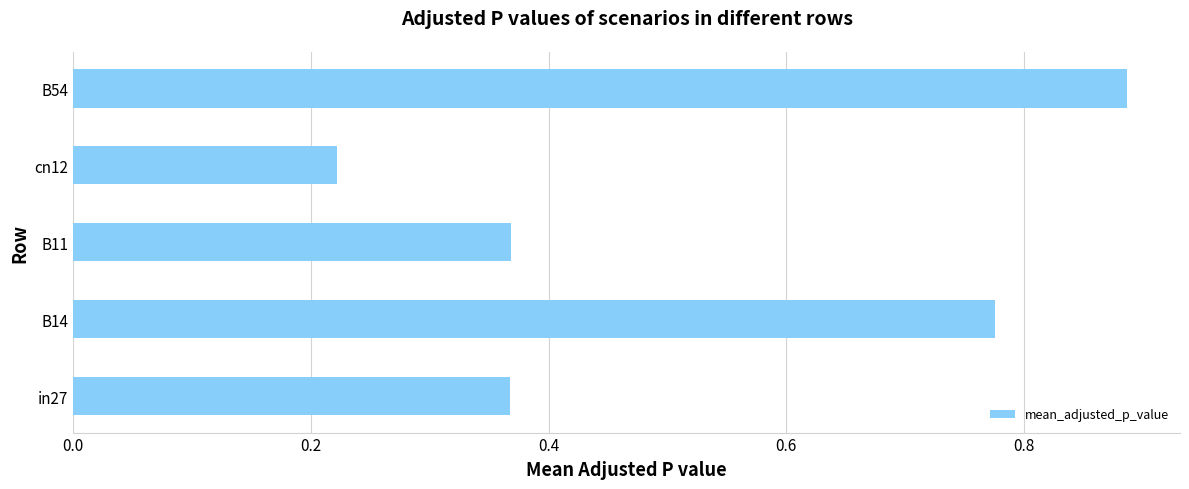

How many values are between 0 and 1?

5